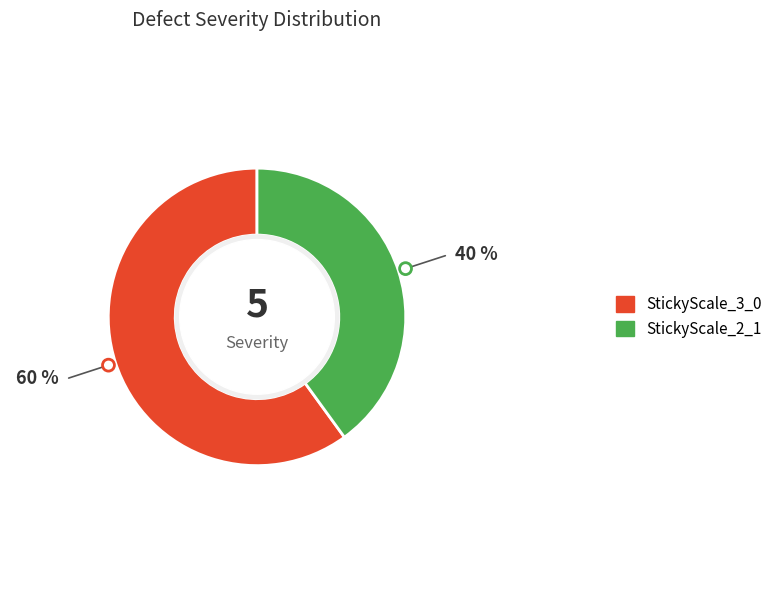

Rank the categories by value from lowest to highest.

StickyScale_2_1, StickyScale_3_0